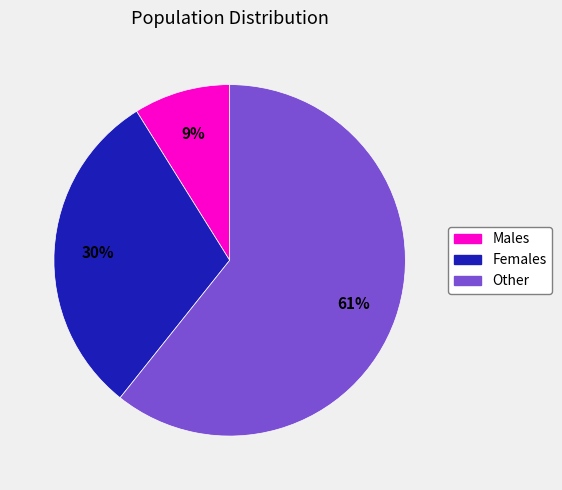

To the nearest percent, what is the average slice percentage?

33%